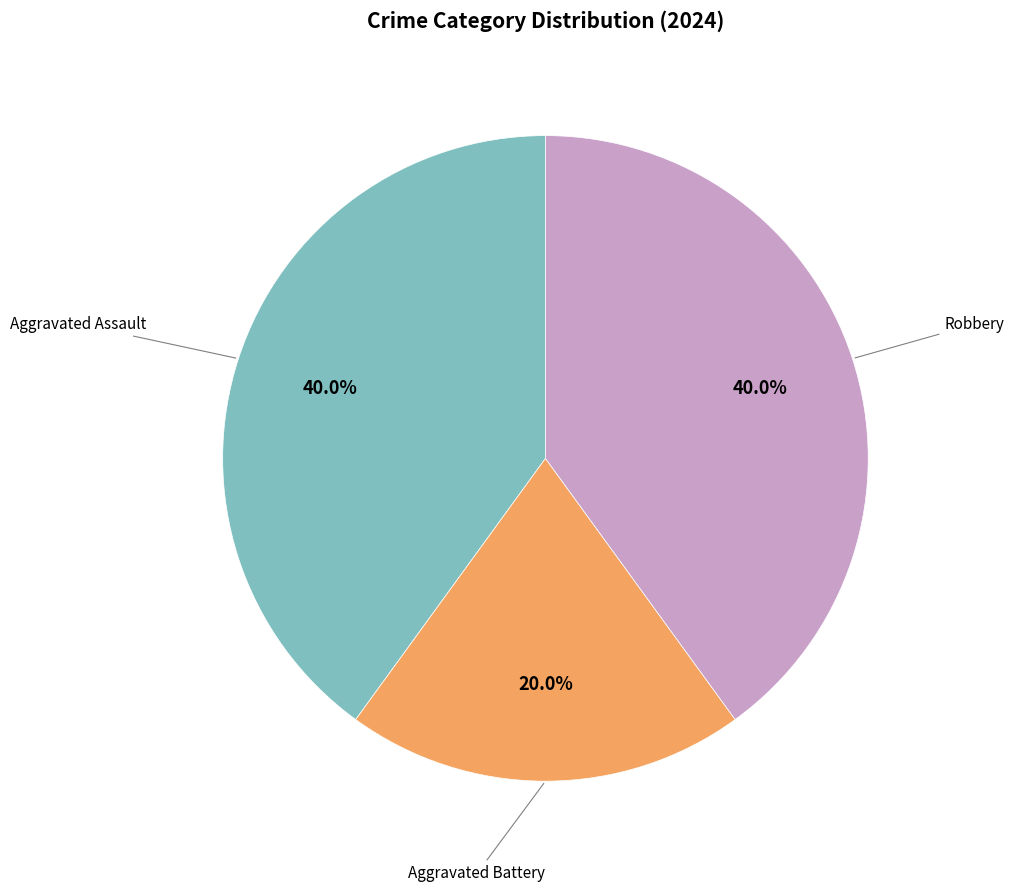

How many slices are in this pie chart?

3